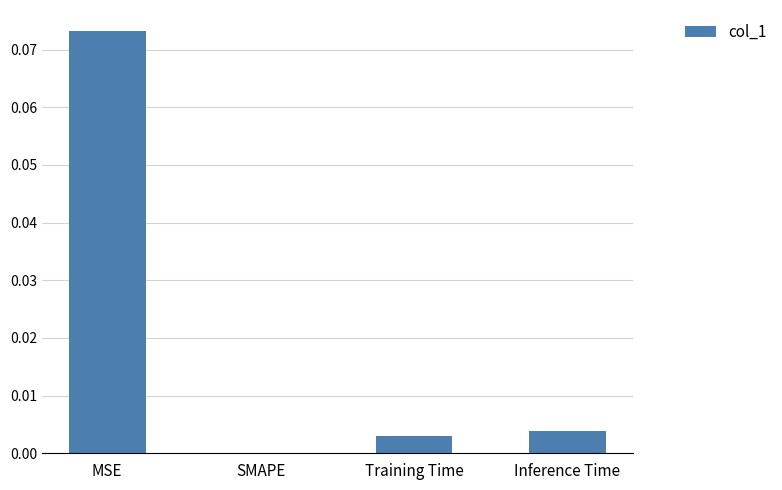

At which category does the chart reach its peak across all series?

MSE